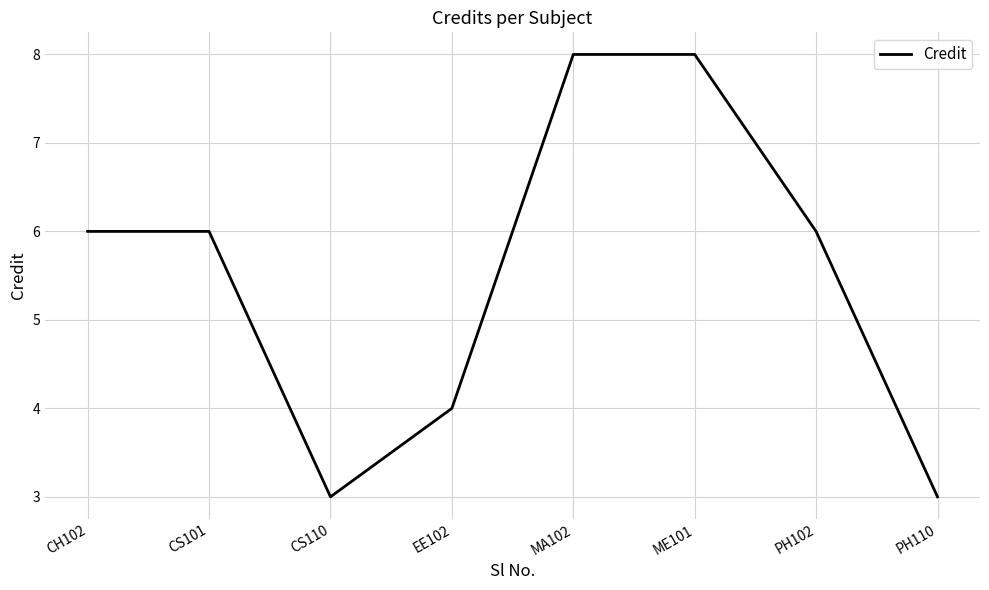

The chart shows a value of 8 at MA102. True or false?

True